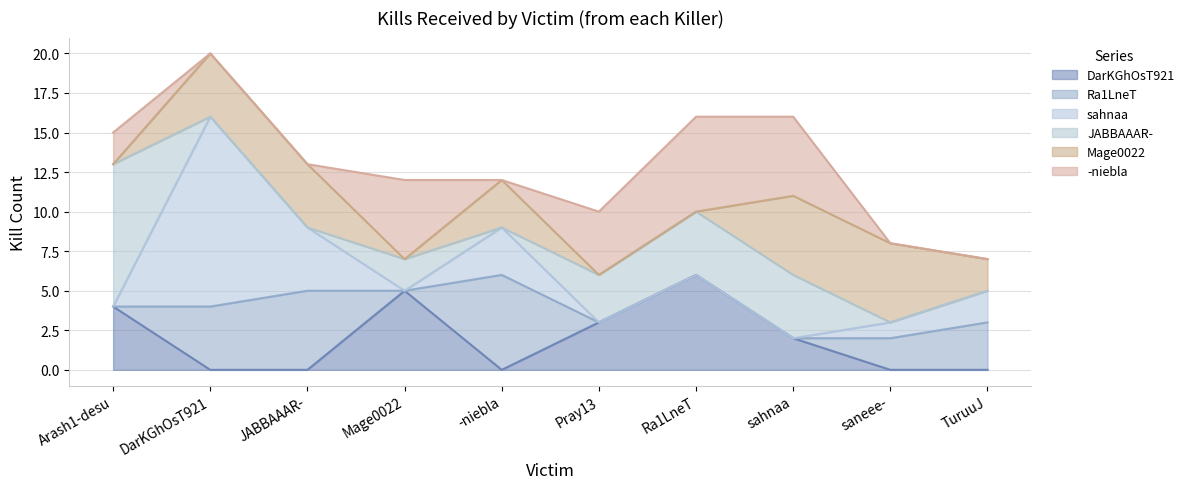

At which category does JABBAAAR- reach its first local valley?

-niebla